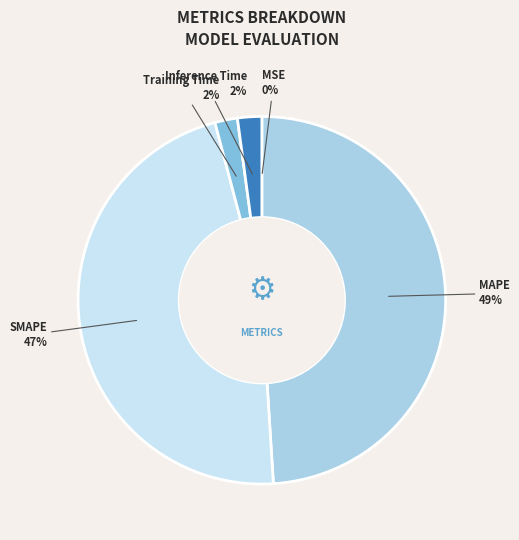

Which has a higher value, SMAPE or MAPE?

MAPE